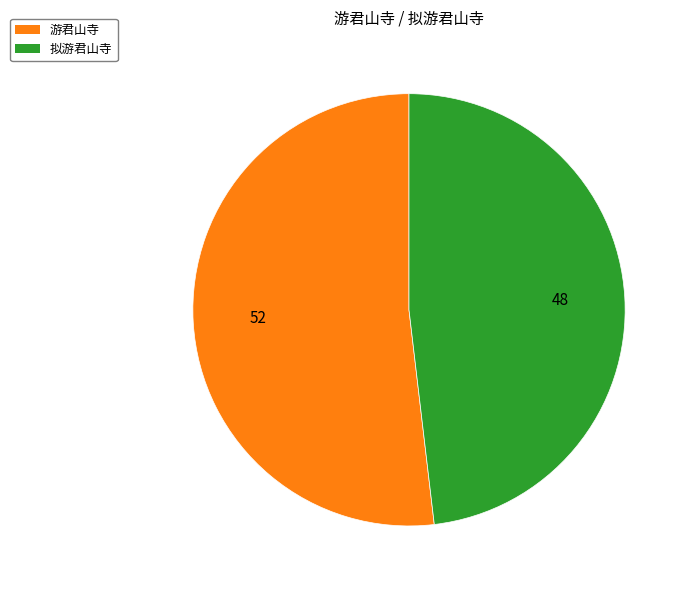

Approximately how many times larger is the value at 拟游君山寺 compared to 游君山寺?

0.9